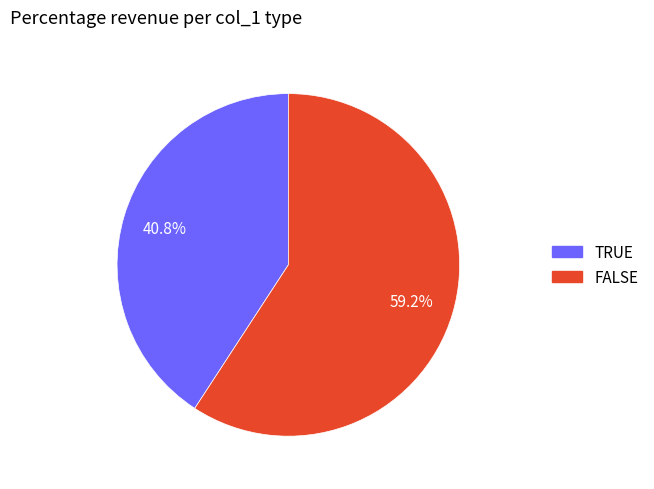

Approximately how many times larger is the value at TRUE compared to FALSE?

0.7